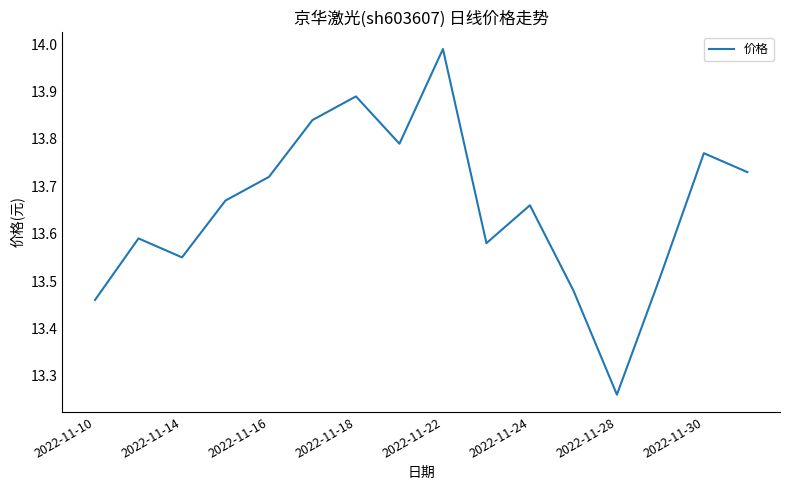

Does the chart display data point markers on the line(s)?

No